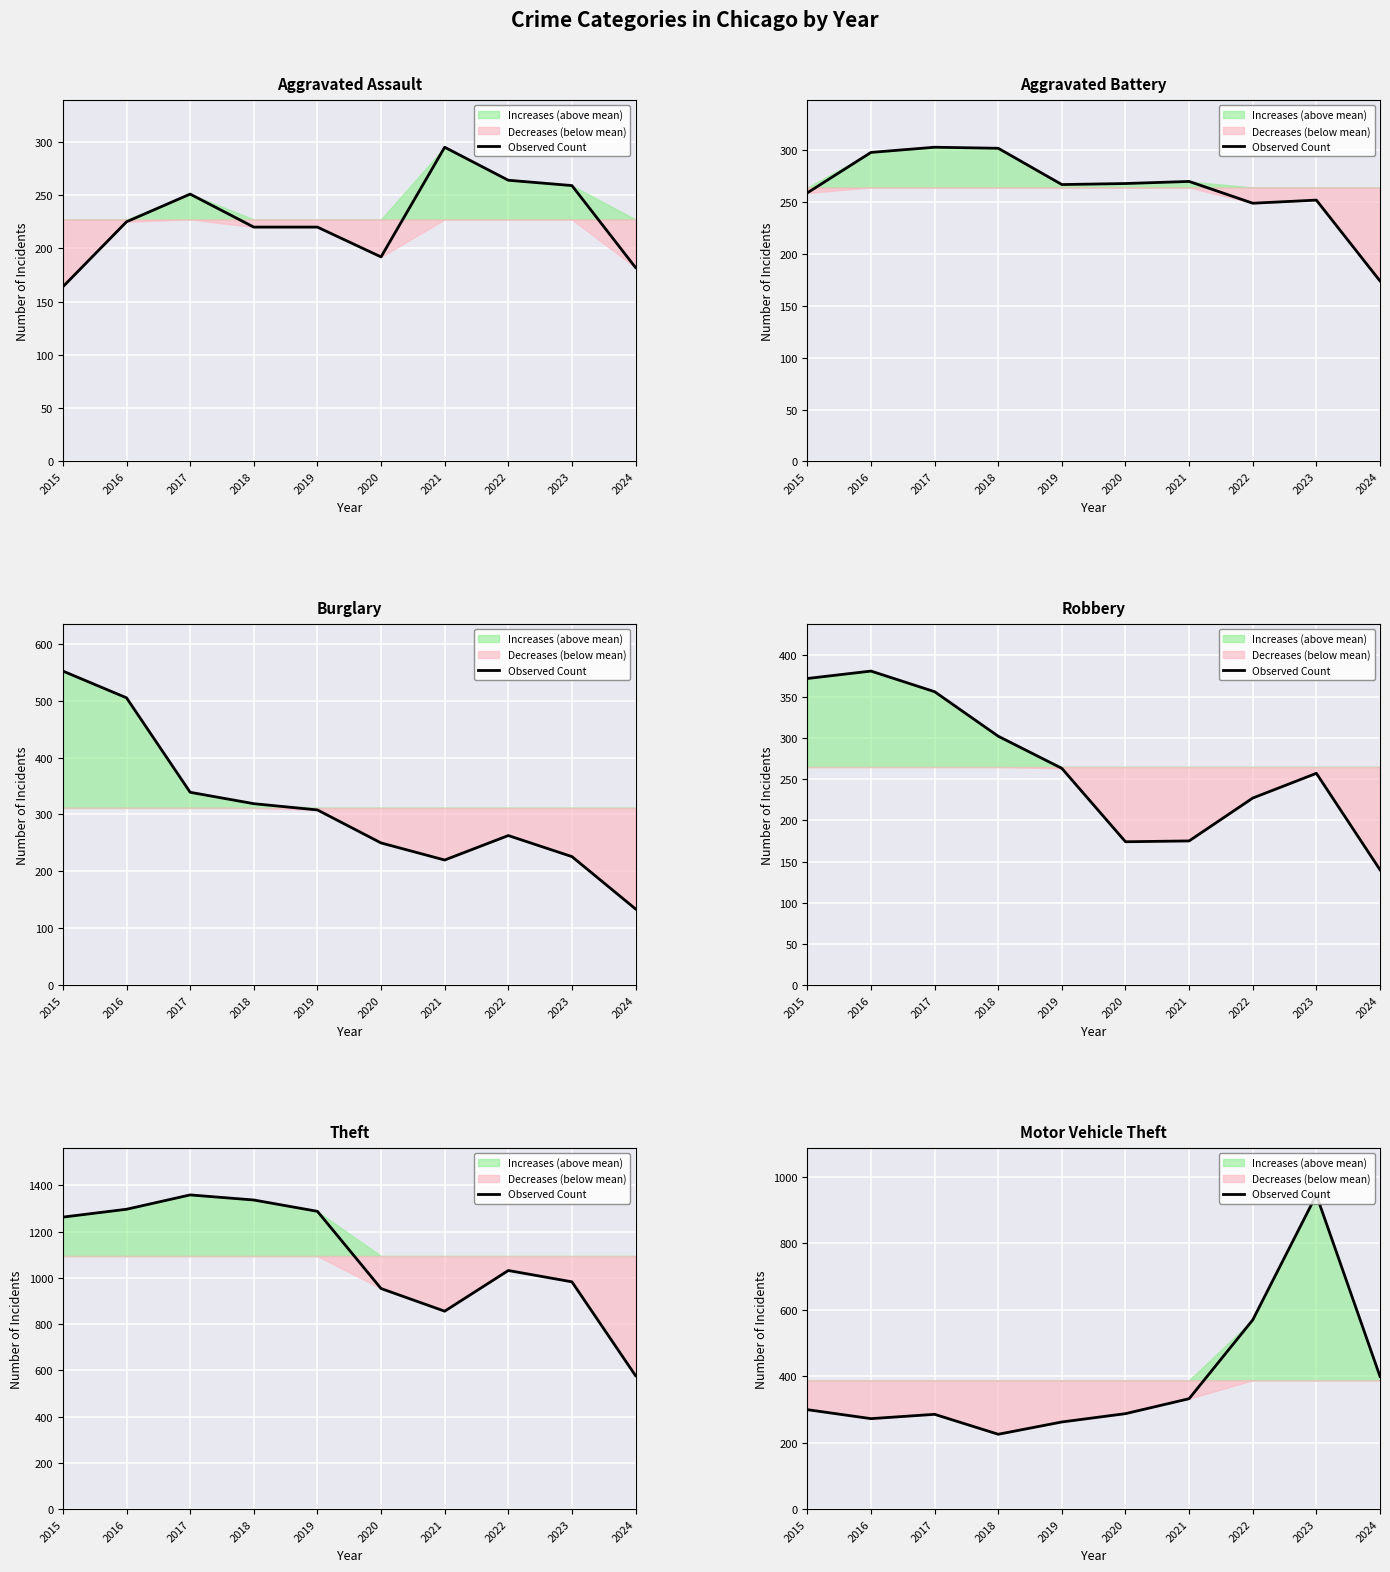

The value at 2024 is 260. True or false?

False